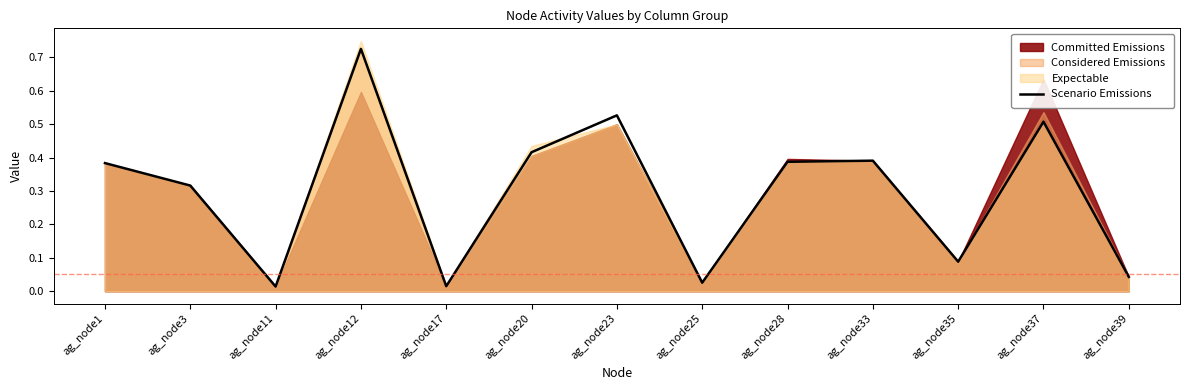

Reading left to right, what are all the values shown in this chart?

ag_node1=0.4	ag_node3=0.3	ag_node11=0.0	ag_node12=0.7	ag_node17=0.0	ag_node20=0.4	ag_node23=0.5	ag_node25=0.0	ag_node28=0.4	ag_node33=0.4	ag_node35=0.1	ag_node37=0.5	ag_node39=0.0